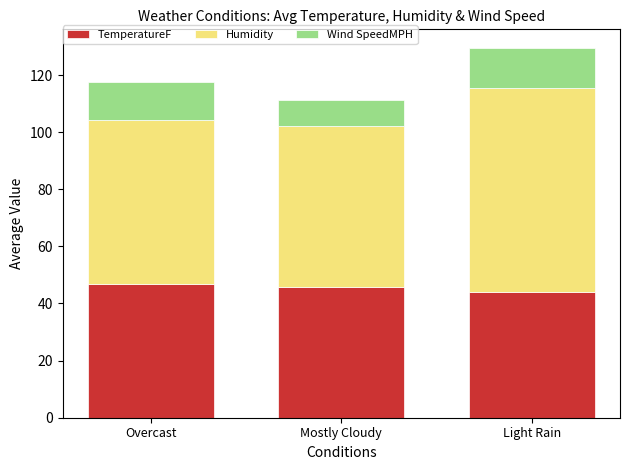

What is the difference between the maximum and minimum values in the TemperatureF series?

2.9